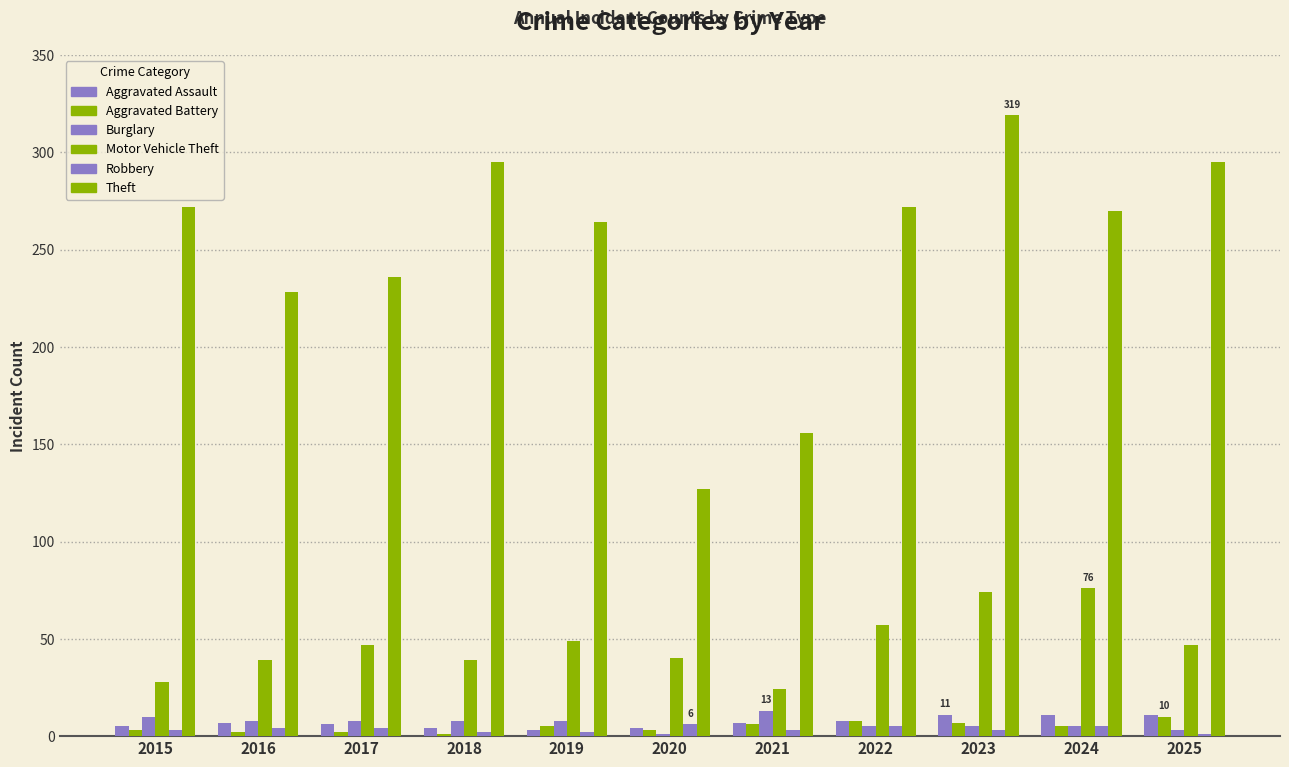

Is the value of Robbery at 2015 greater than the value of Motor Vehicle Theft at 2021?

No